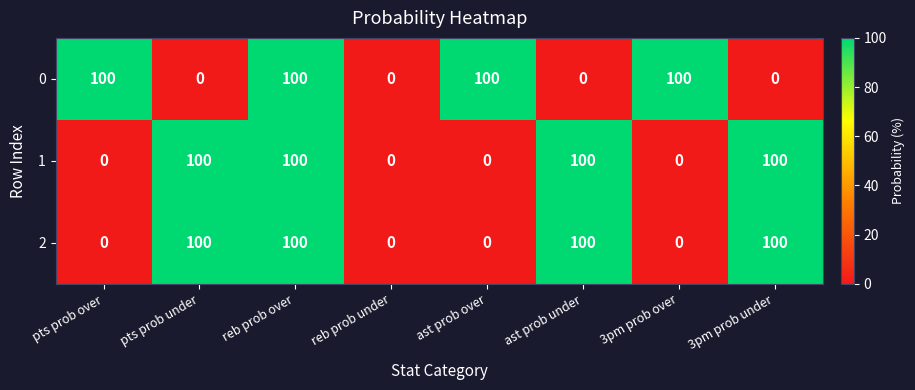

At which category is the sum across all series the highest?

reb prob over